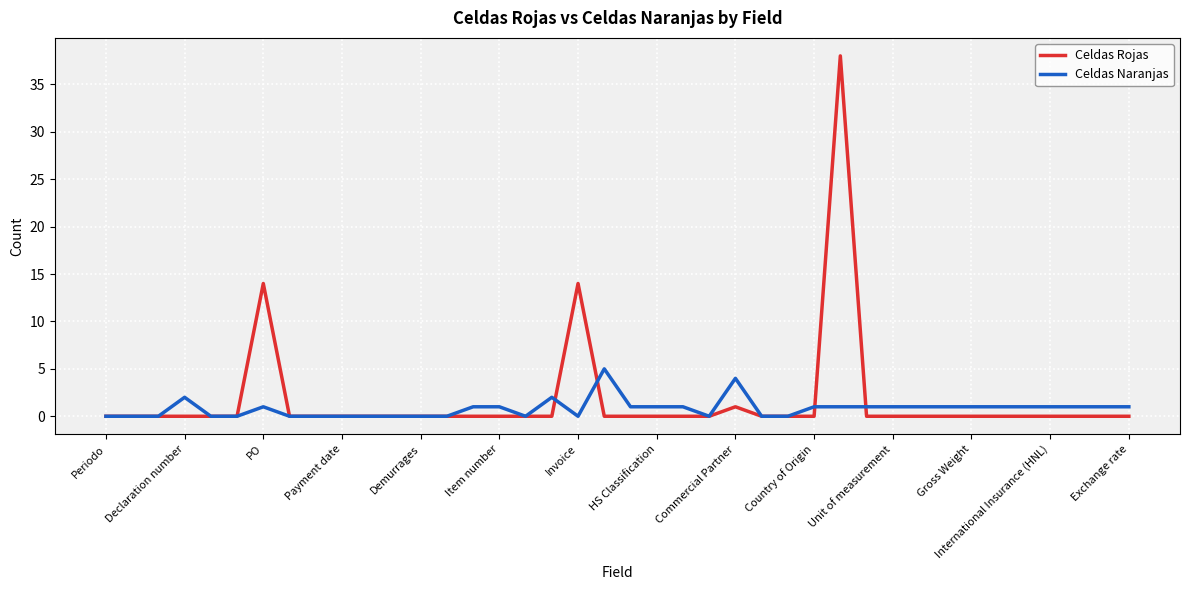

Rank the series by their maximum value, from lowest to highest.

Celdas Naranjas, Celdas Rojas